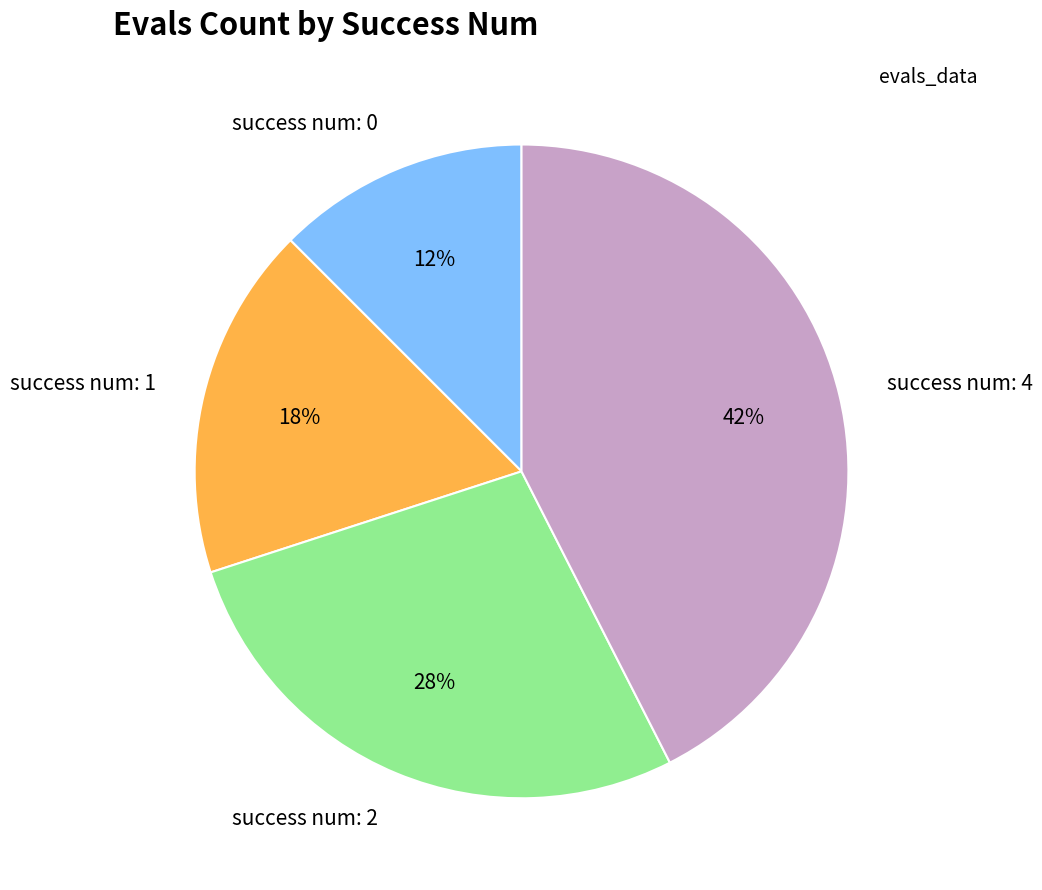

To the nearest percent, what is the difference between the largest and smallest slice percentages?

30%